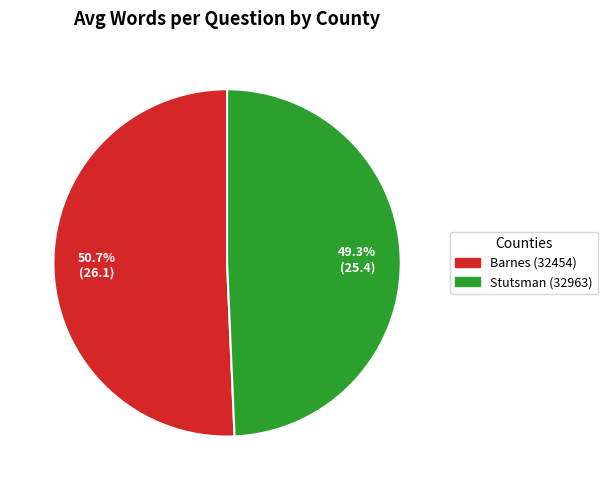

To the nearest percent, what is the average slice percentage?

50%